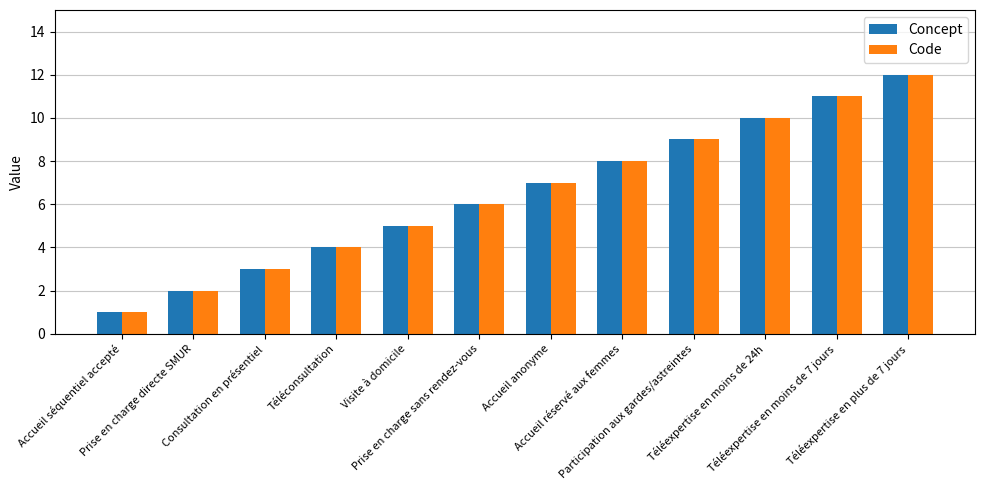

What is the difference between the second highest and minimum values in the Concept series?

10